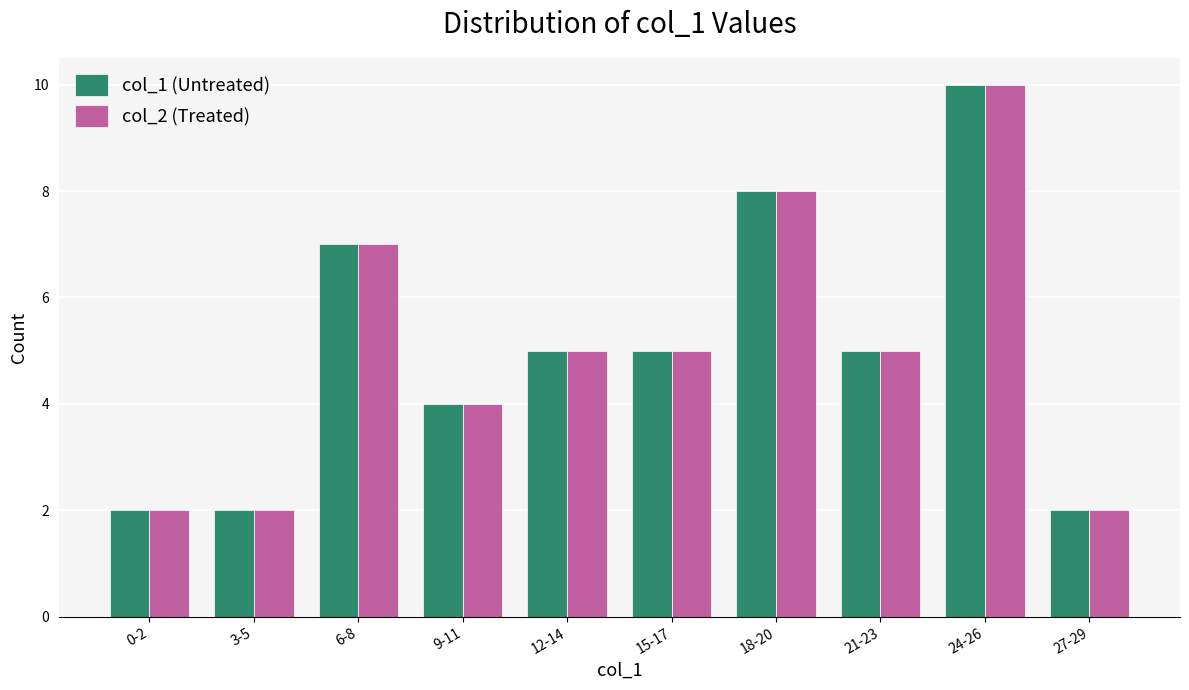

Is the value of col_2 (Treated) at 18-20 greater than the value of col_1 (Untreated) at 9-11?

Yes